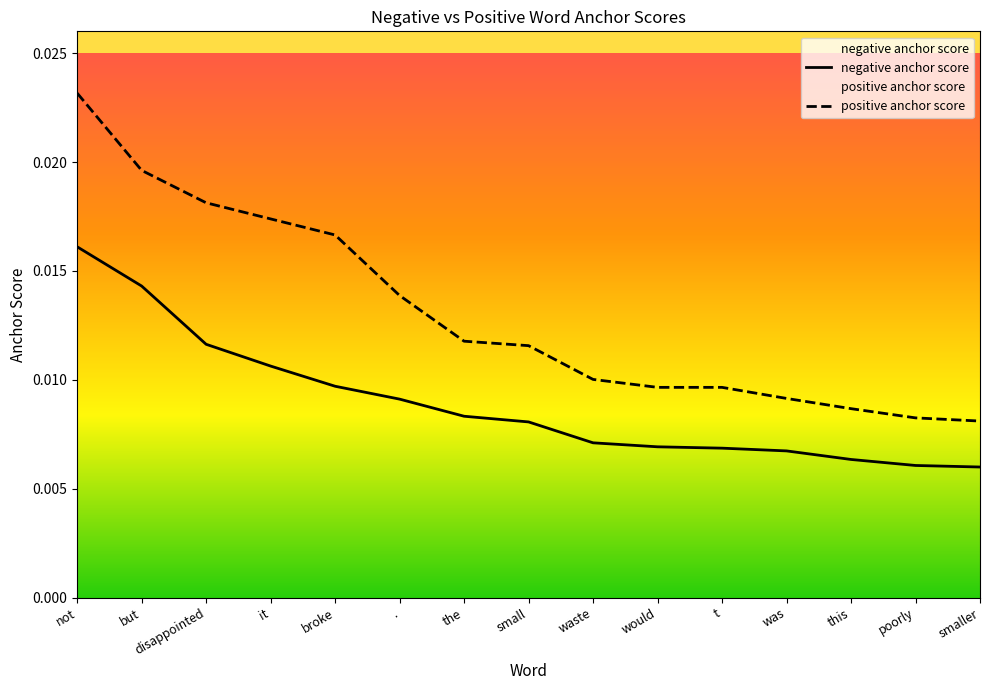

Which series has the largest range (max minus min)?

positive anchor score